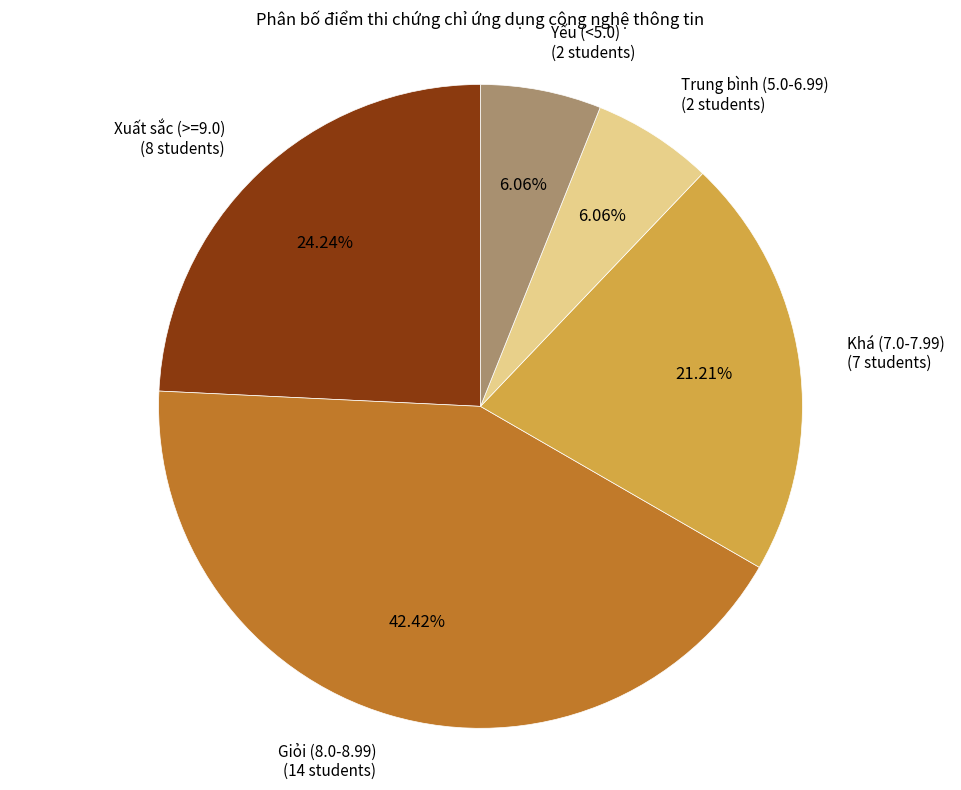

Does any single category account for the majority?

No